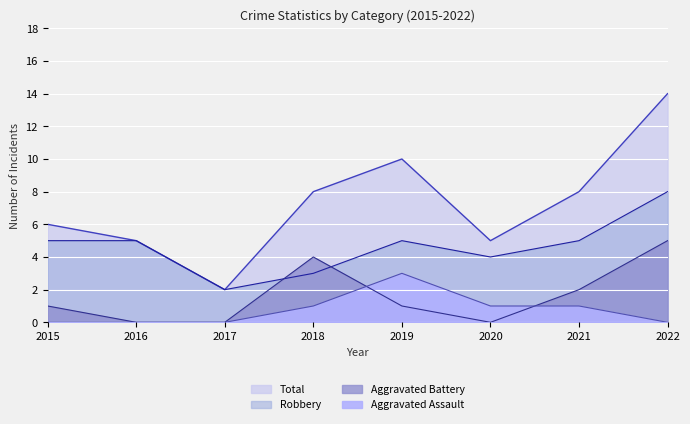

Which series changed the most between 2020 and 2022?

Total